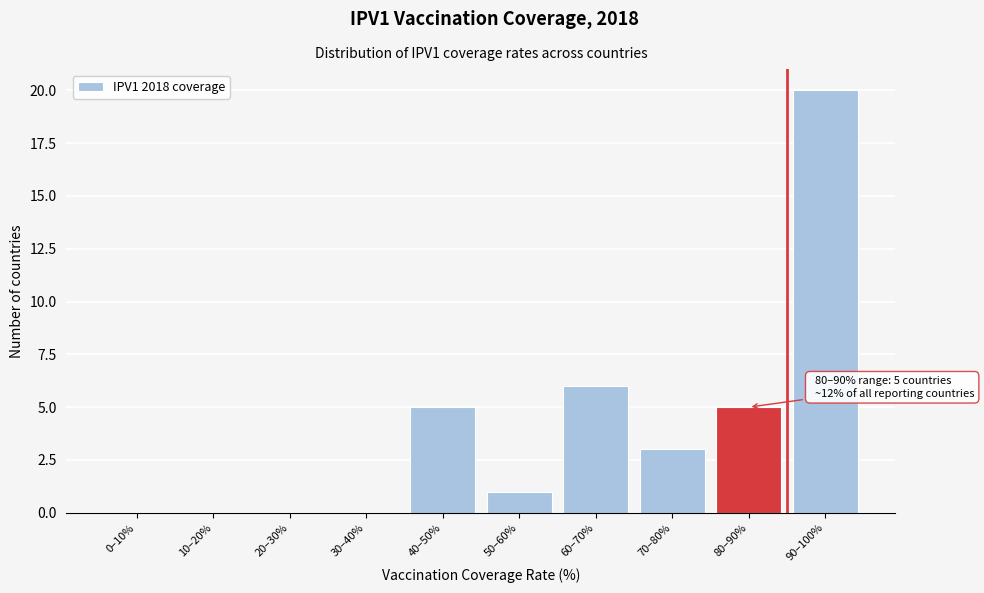

Reading left to right, transcribe all the data shown in this chart.

0–10%=0	10–20%=0	20–30%=0	30–40%=0	40–50%=5	50–60%=1	60–70%=6	70–80%=3	80–90%=5	90–100%=20